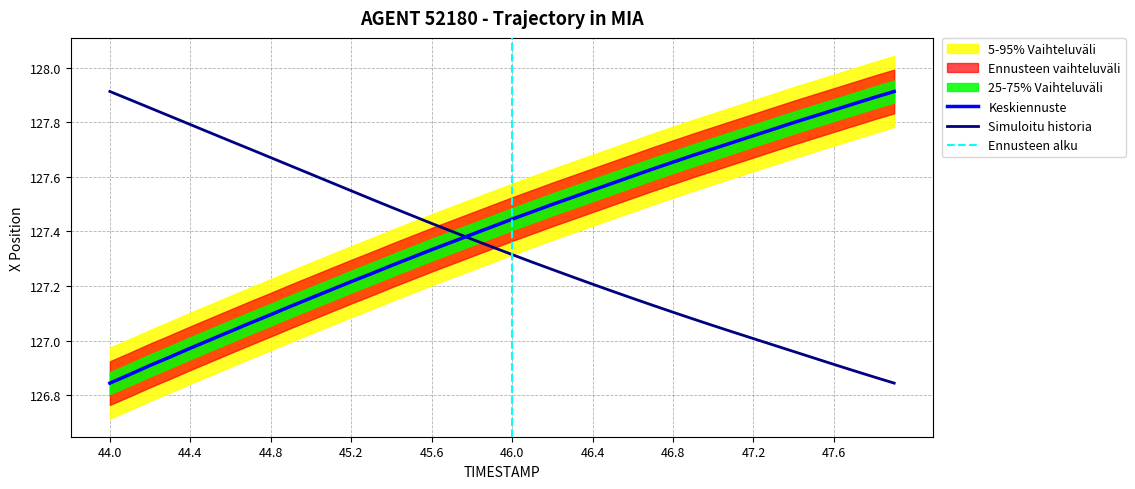

How many lines are shown in the chart?

2